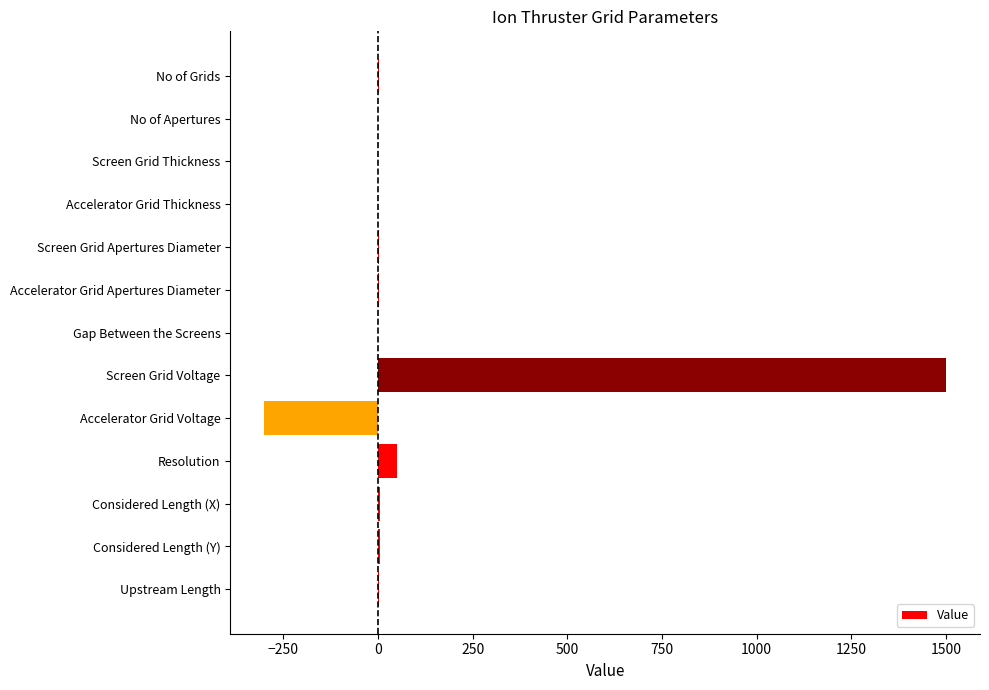

Which has a higher value, Accelerator Grid Apertures Diameter or Screen Grid Voltage?

Screen Grid Voltage